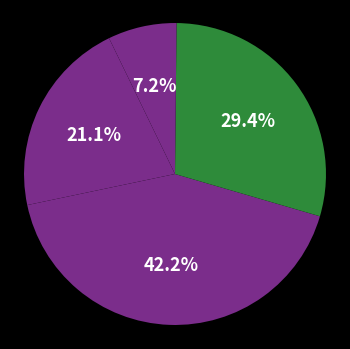

Which category has the biggest portion of the pie?

SMAPE